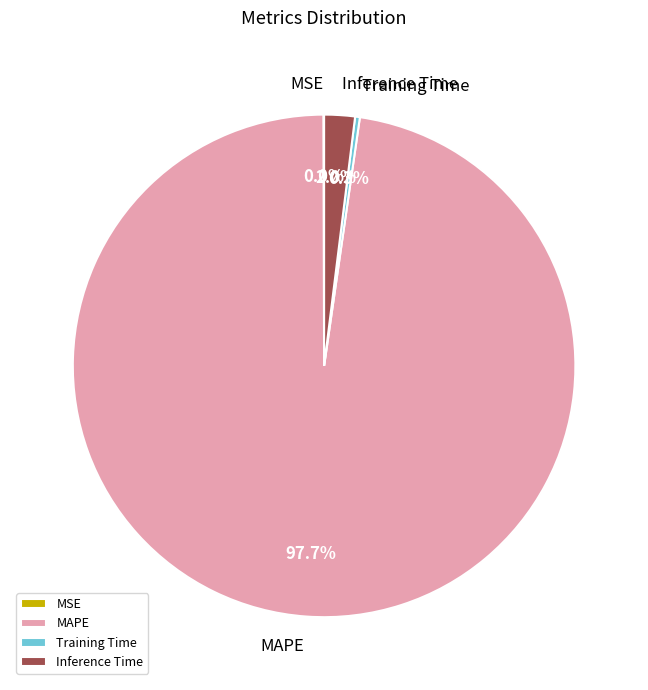

What is the largest slice in the pie chart?

MAPE